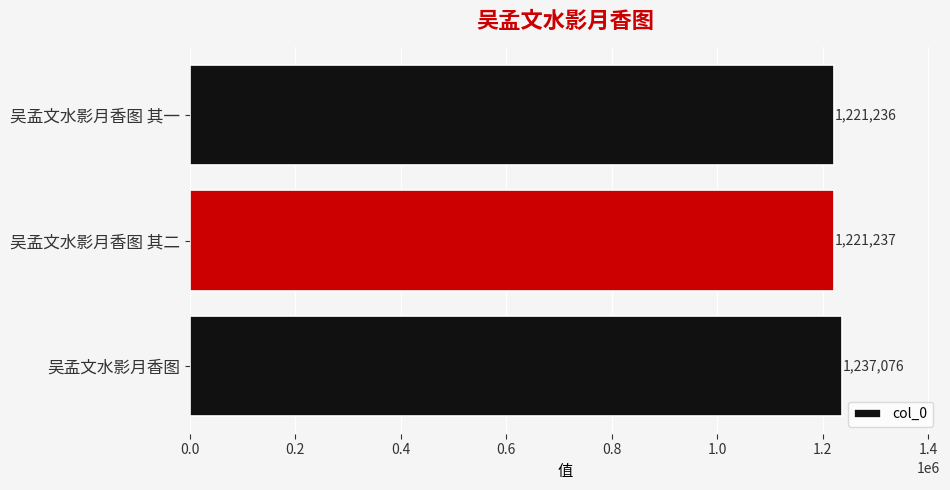

True or false: the data shows 1221236 at 吴孟文水影月香图 其一.

True